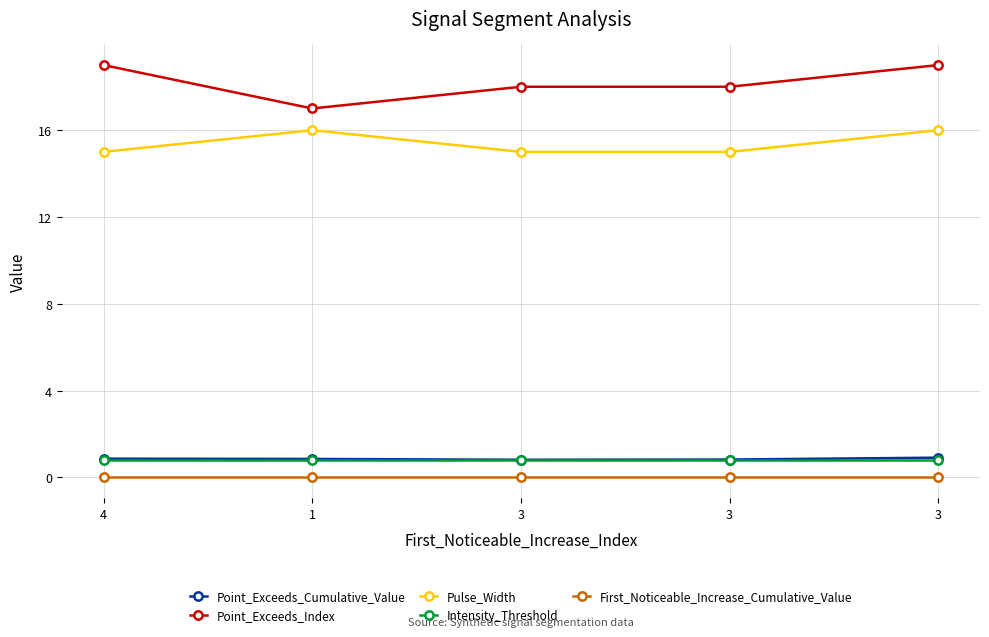

How many series are shown in this chart?

5